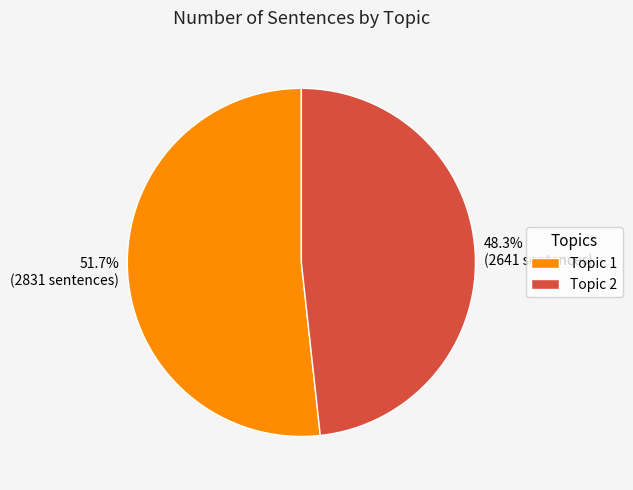

To the nearest percent, what is the combined percentage of Topic 2 and Topic 1?

100%